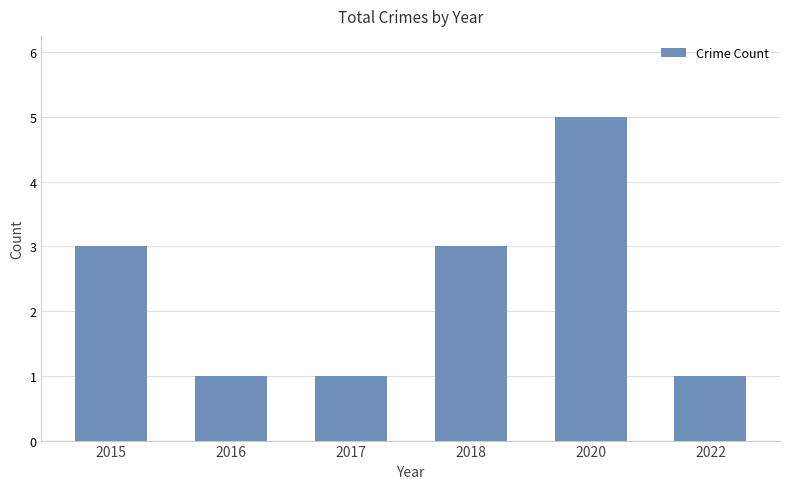

What is the value of the 2nd bar from the left?

1